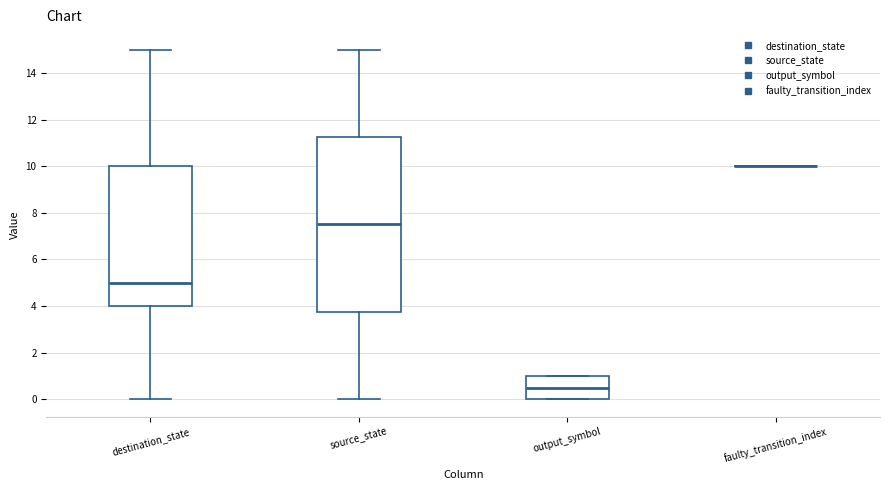

Where is the lower edge of the box for source_state on the y-axis? The values are not printed on the chart, so give them approximately, as read against the axis.

3.8